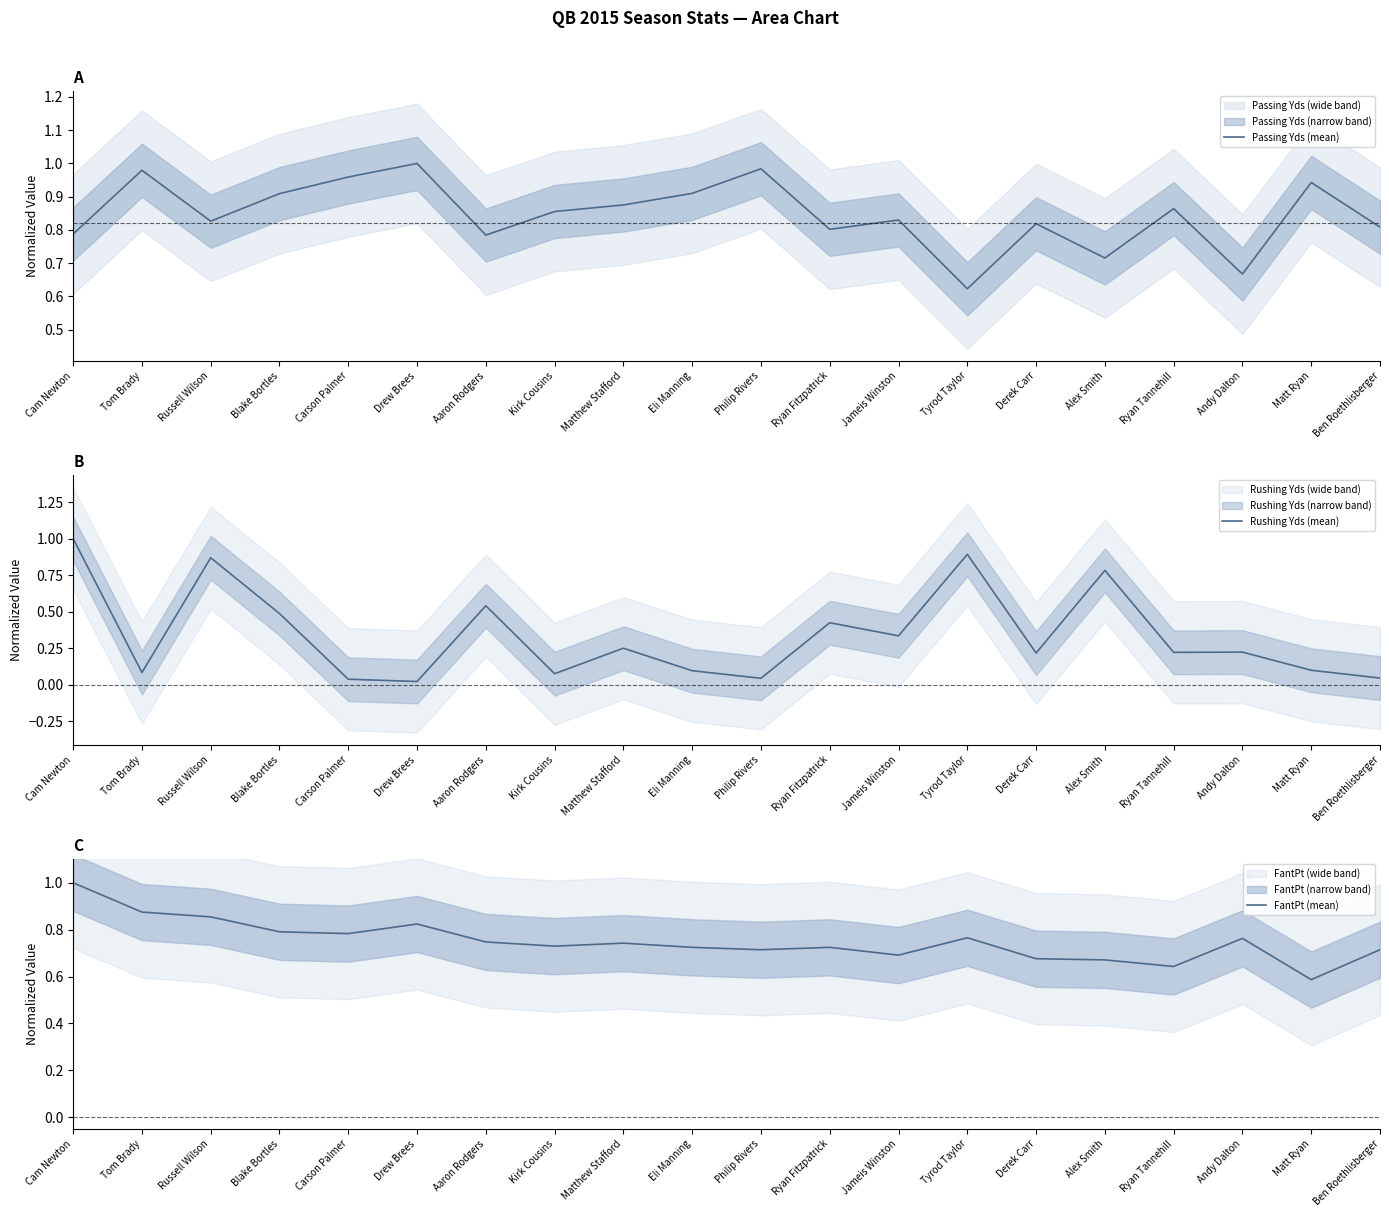

Where do FantPt (mean) and Rushing Yds (mean) first cross each other?

Tom Brady and Russell Wilson